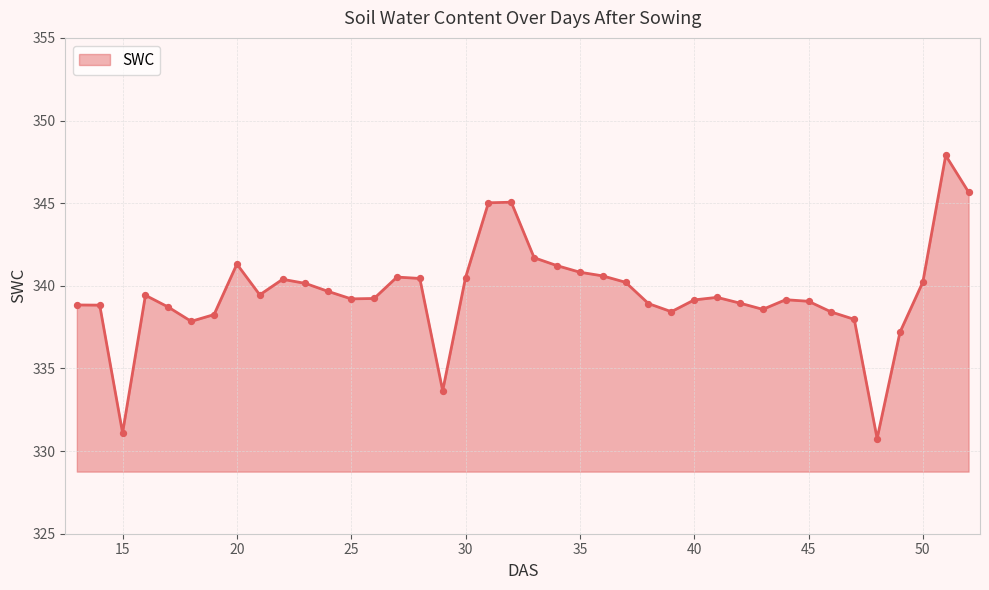

What is the difference between the maximum and minimum values?

17.1